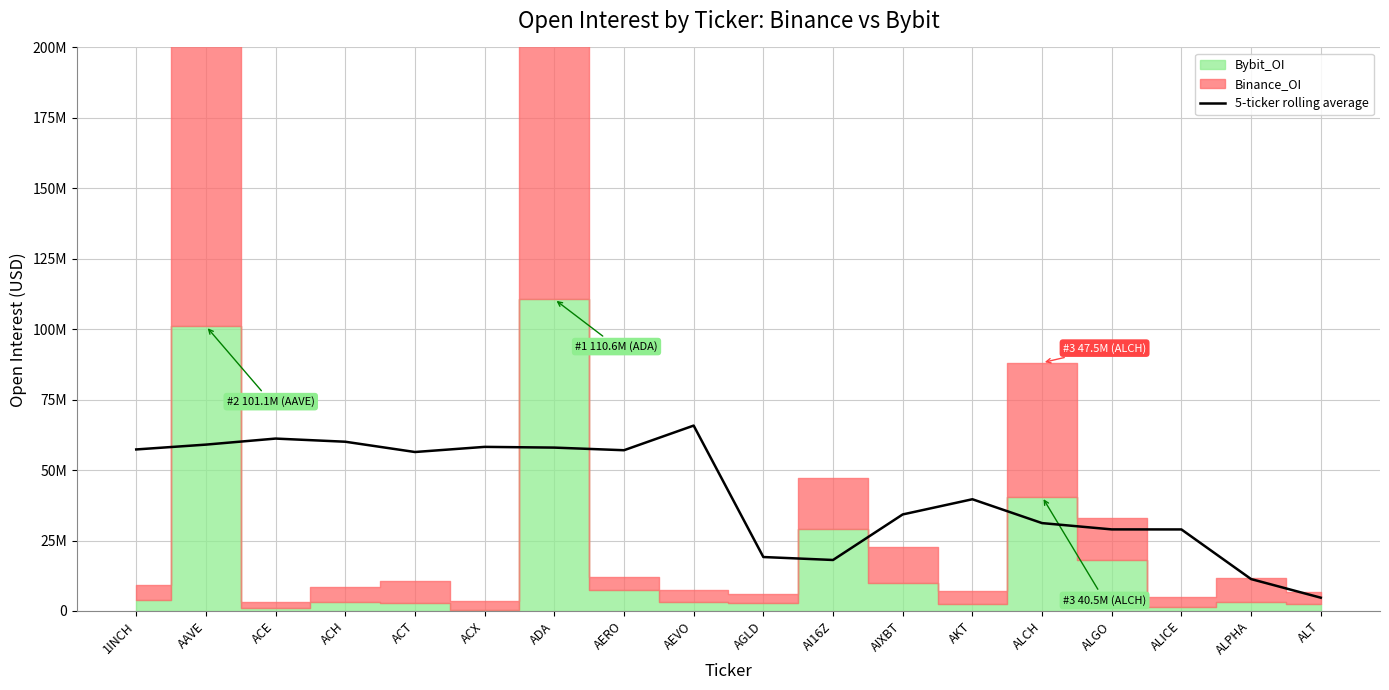

True or false: the data shows 56411448.0 at ACT.

True